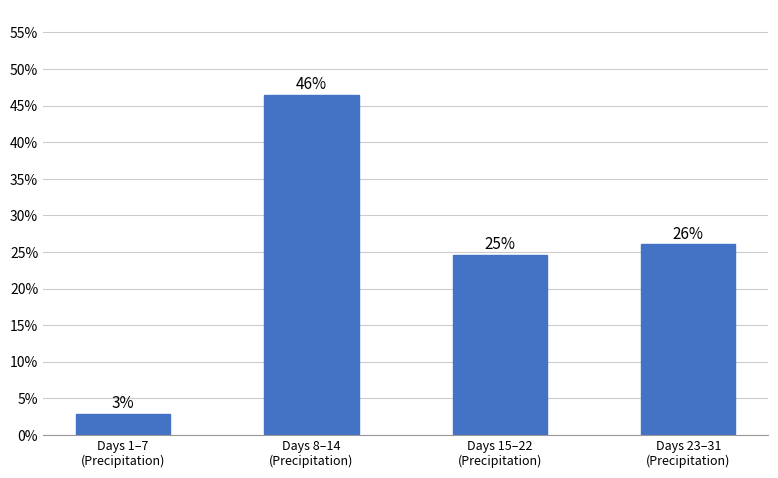

Does the chart contain any negative values?

No